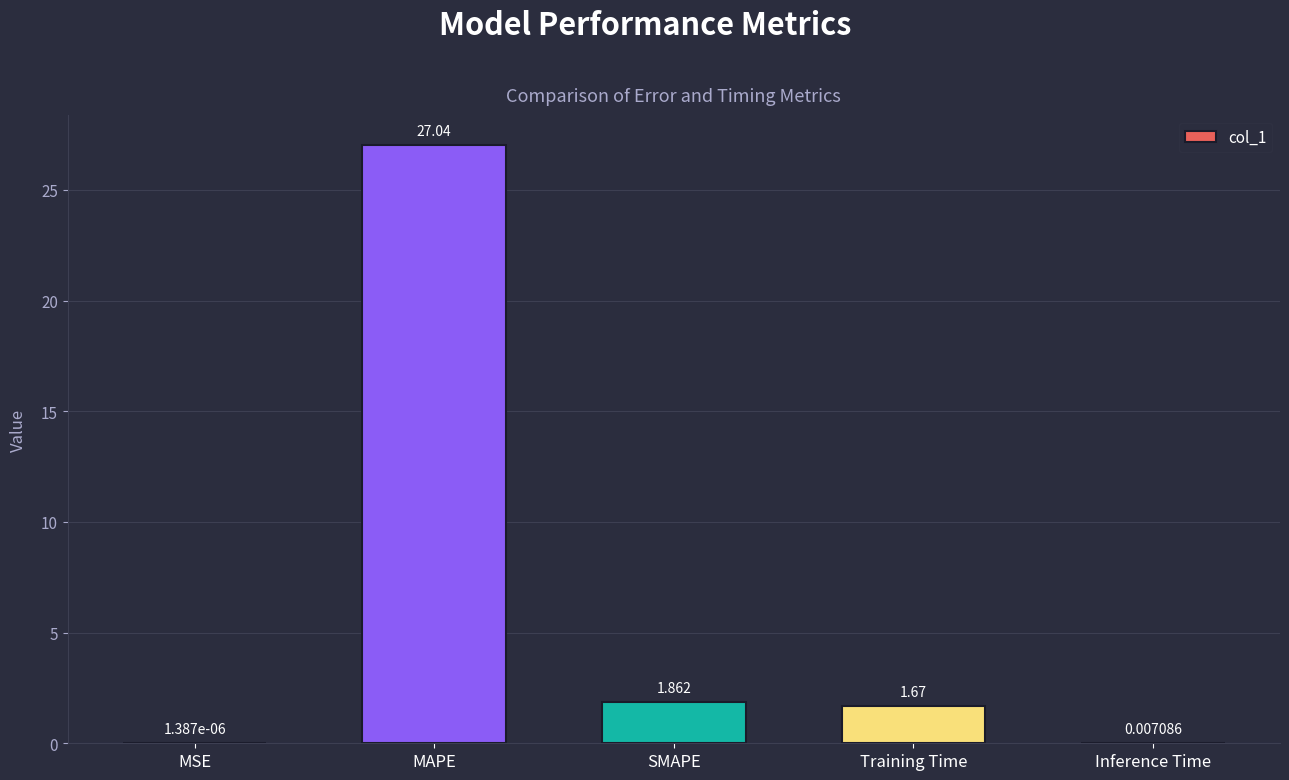

Which label corresponds to the largest value in the chart?

MAPE